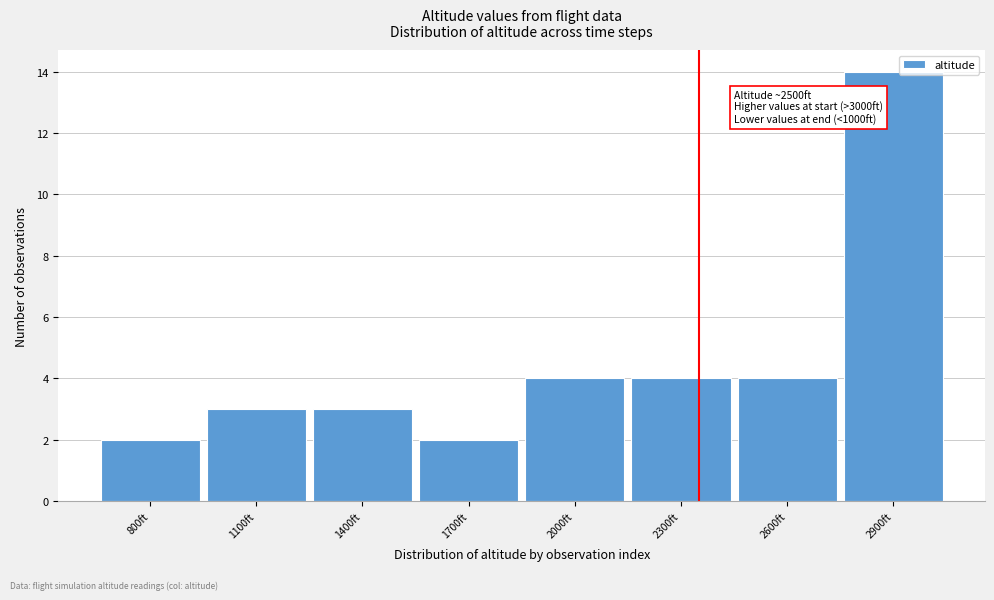

Reading left to right, what are all the values shown in this chart?

2	3	3	2	4	4	4	14